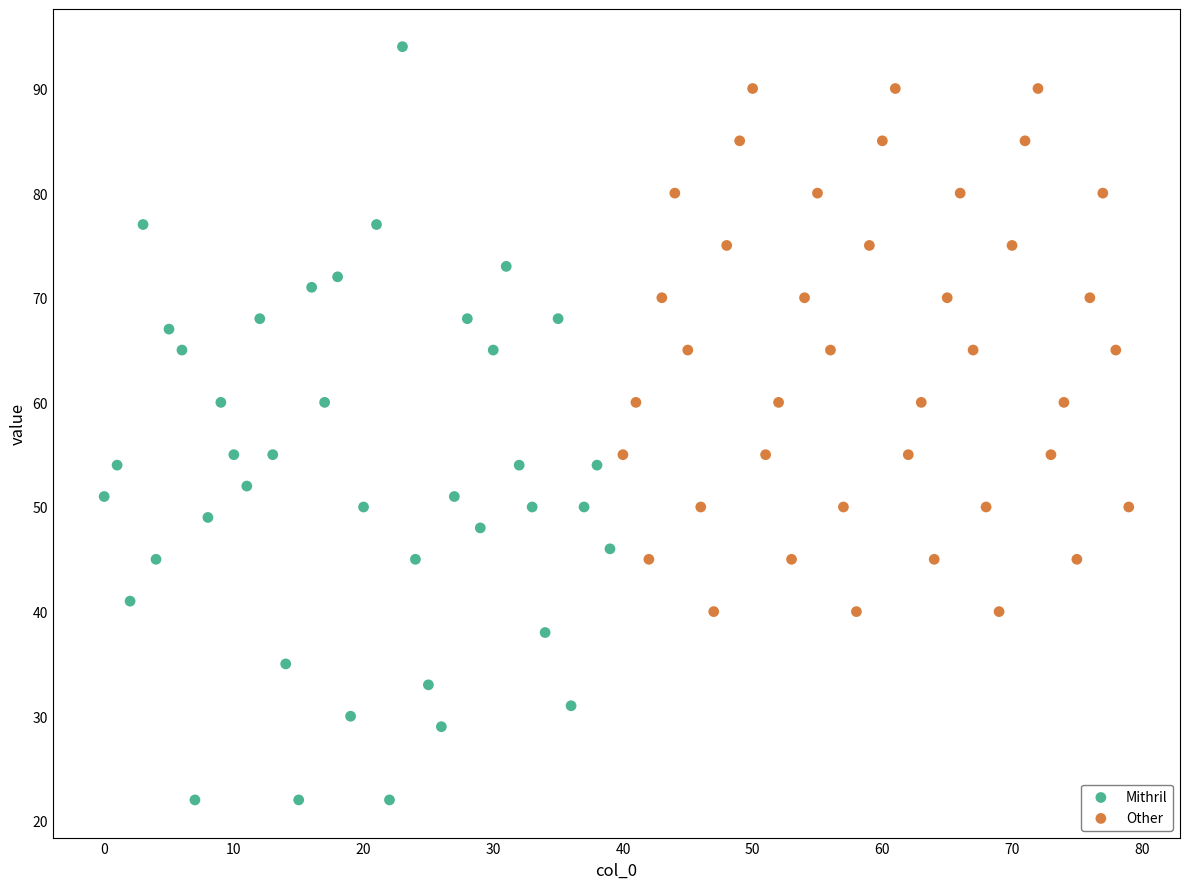

Which series contains the highest Y value?

Mithril